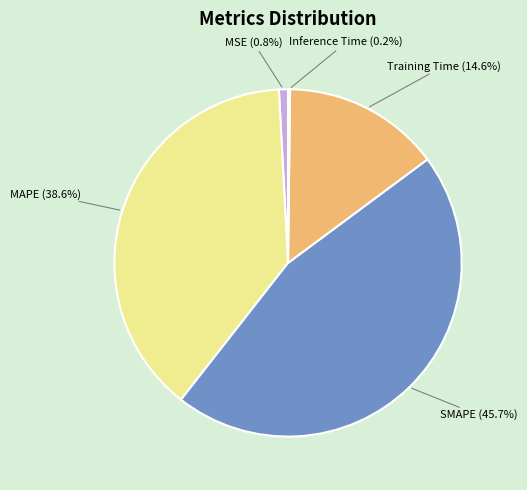

Between SMAPE (45.7%) and Training Time (14.6%), which is larger?

SMAPE (45.7%)